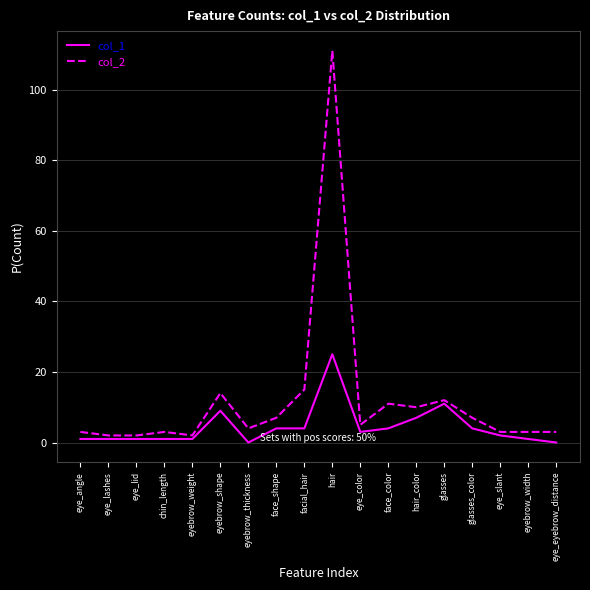

Which series has the largest total across all categories?

col_2